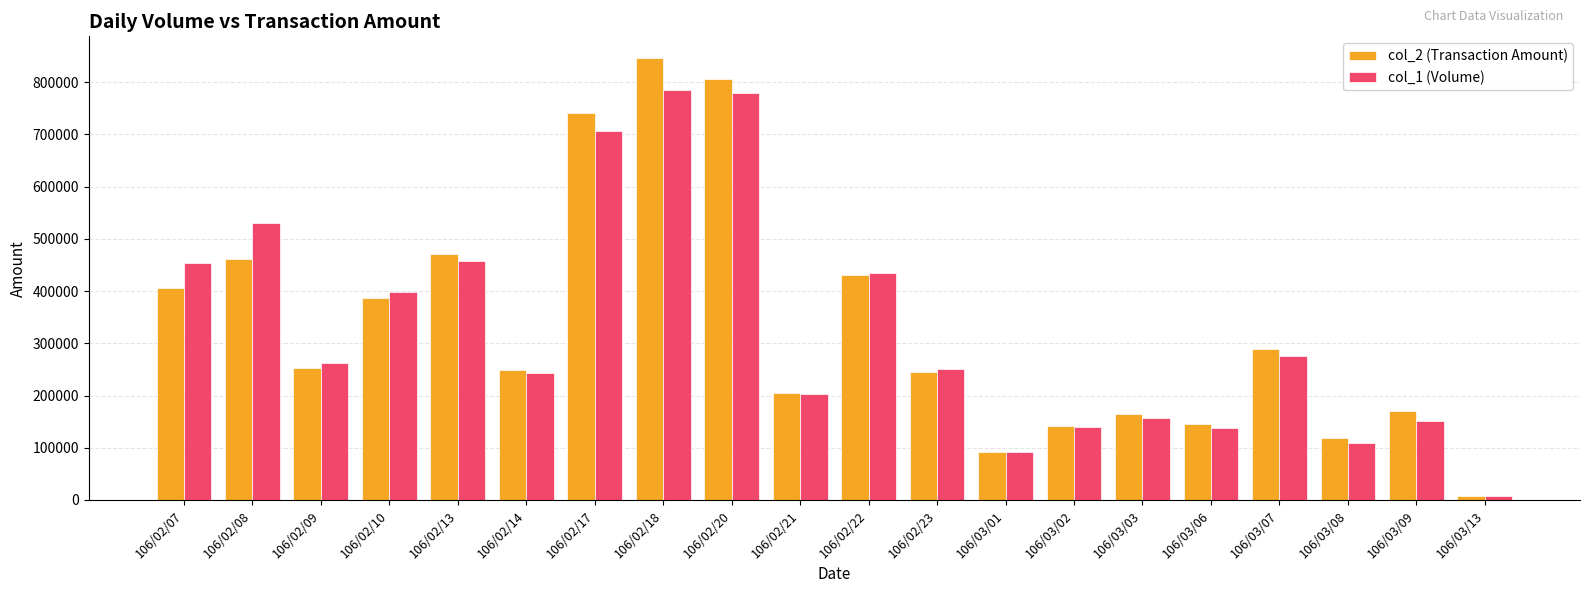

What is the sum of all col_1 (Volume) values?

6573000